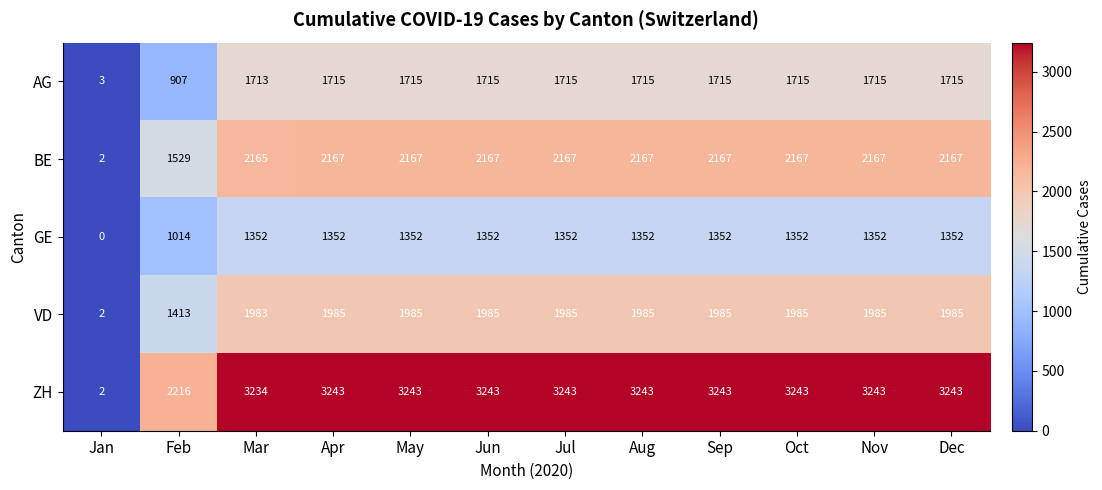

Which series has the largest total across all categories?

ZH